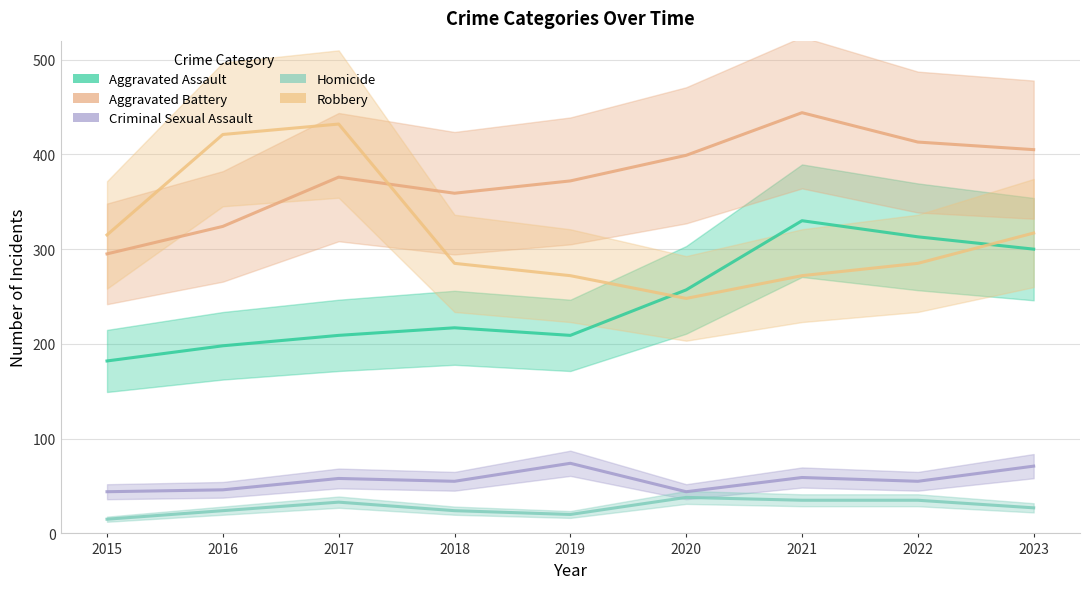

What is the value of the Homicide point at the 3rd from the left?

33